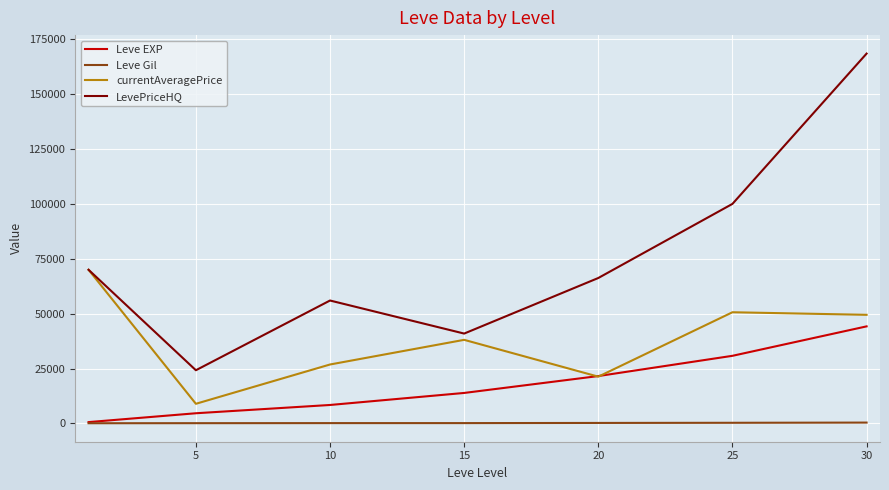

What is the maximum value shown in the chart?

168465